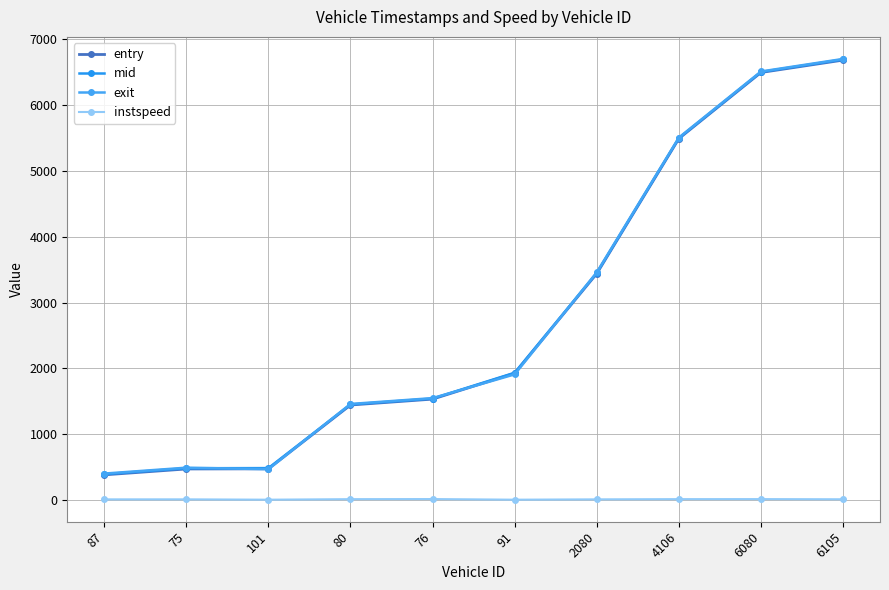

Reading left to right, what are all the values shown in this chart?

entry: 87=382.7	75=472.1	101=474.1	80=1444.2	76=1533.7	91=1927.4	2080=3441.9	4106=5493.5	6080=6498.2	6105=6686.2
mid: 87=393.4	75=483.1	101=485.1	80=1452.5	76=1542.1	91=1934.6	2080=3452.4	4106=5502.0	6080=6506.3	6105=6696.0
exit: 87=401.9	75=491.6	101=468.7	80=1459.9	76=1549.0	91=1909.8	2080=3461.0	4106=5508.8	6080=6513.2	6105=6704.1
instspeed: 87=9.9	75=10.2	101=5.0	80=13.1	76=14.6	91=5.0	2080=10.1	4106=13.4	6080=13.9	6105=11.3